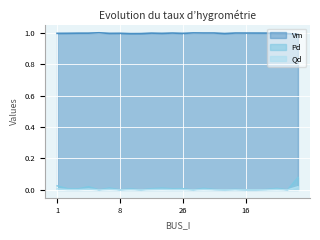

What position from the left is 18?

23